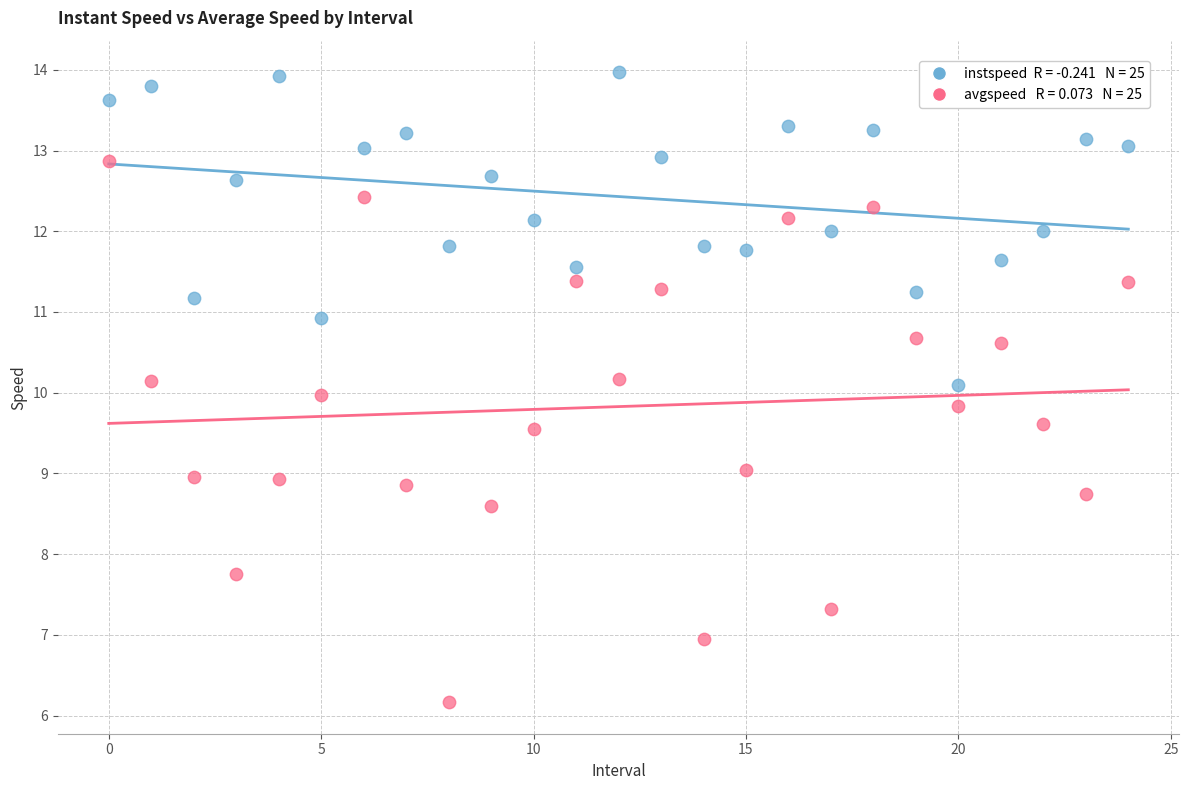

Across all data points, what is the range of Y values (max minus min)?

7.8